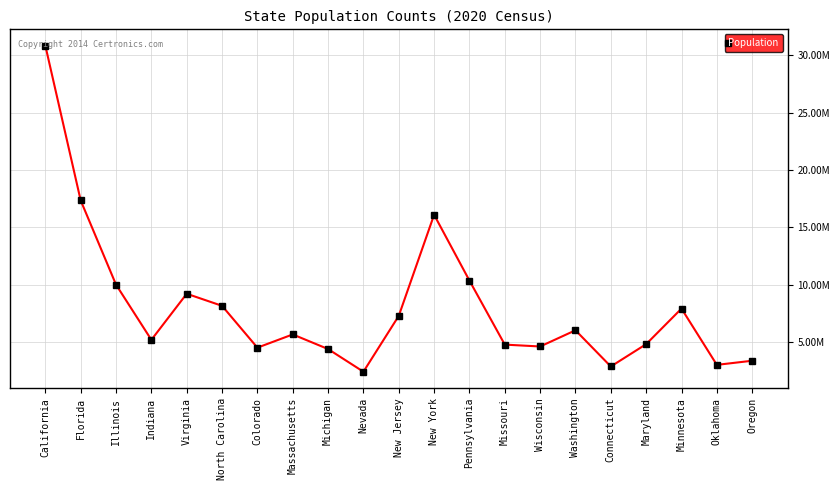

Between Wisconsin and New York, which is larger?

New York